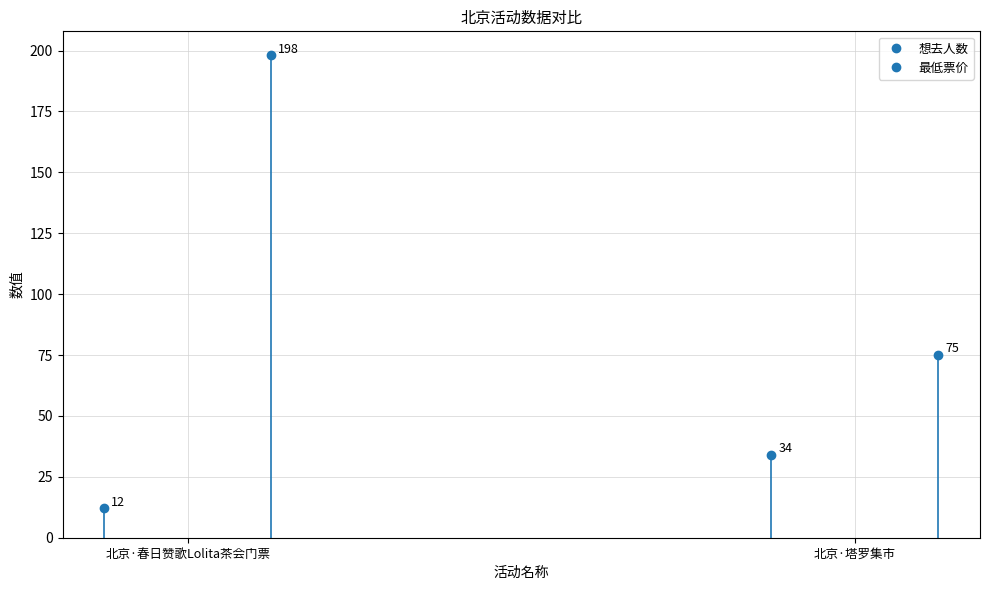

What is the label of the 1st point from the right?

北京·塔罗集市